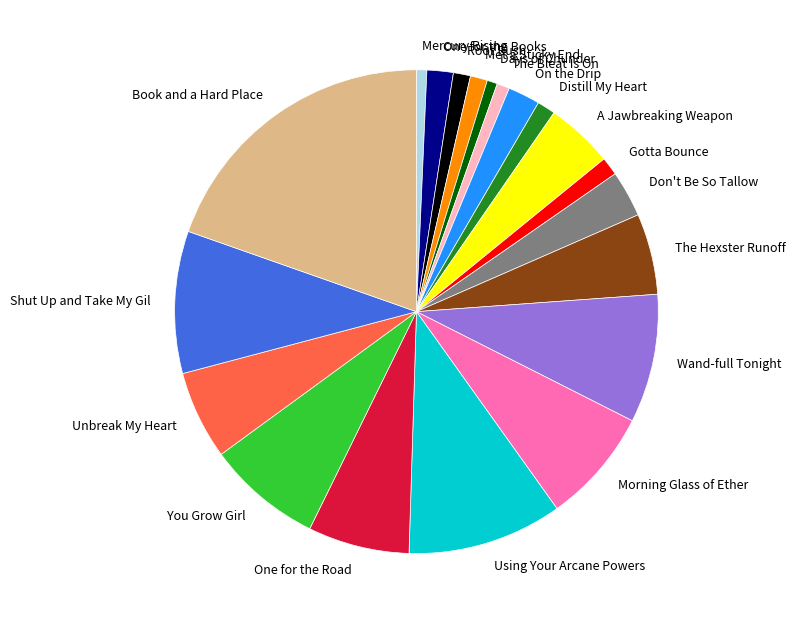

Does Unbreak My Heart account for over 50% of the chart?

No